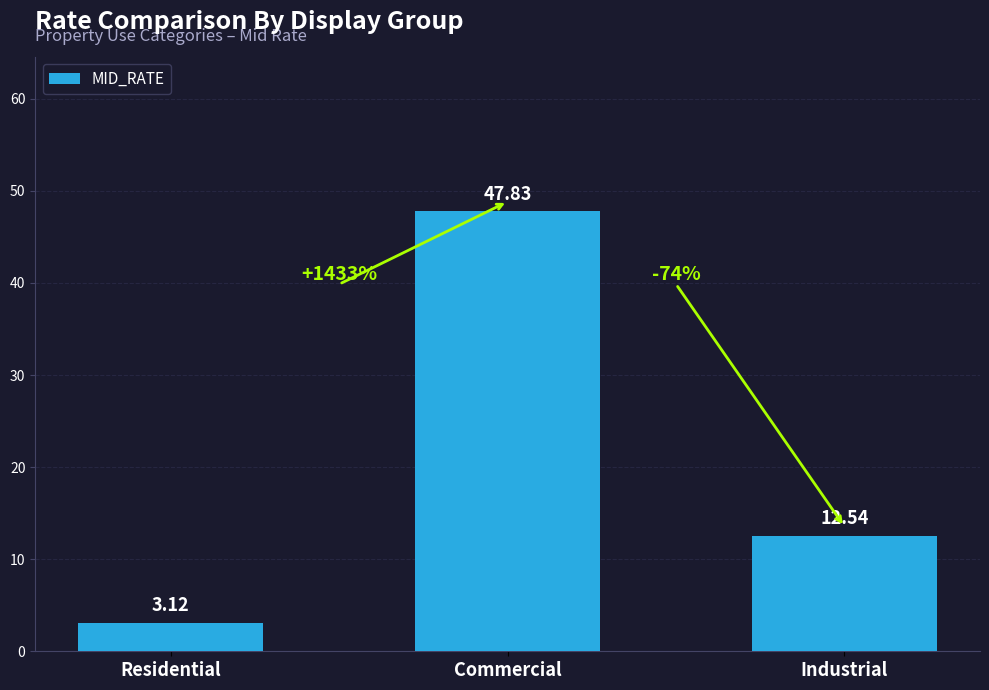

The value at Commercial is 82.8. True or false?

False